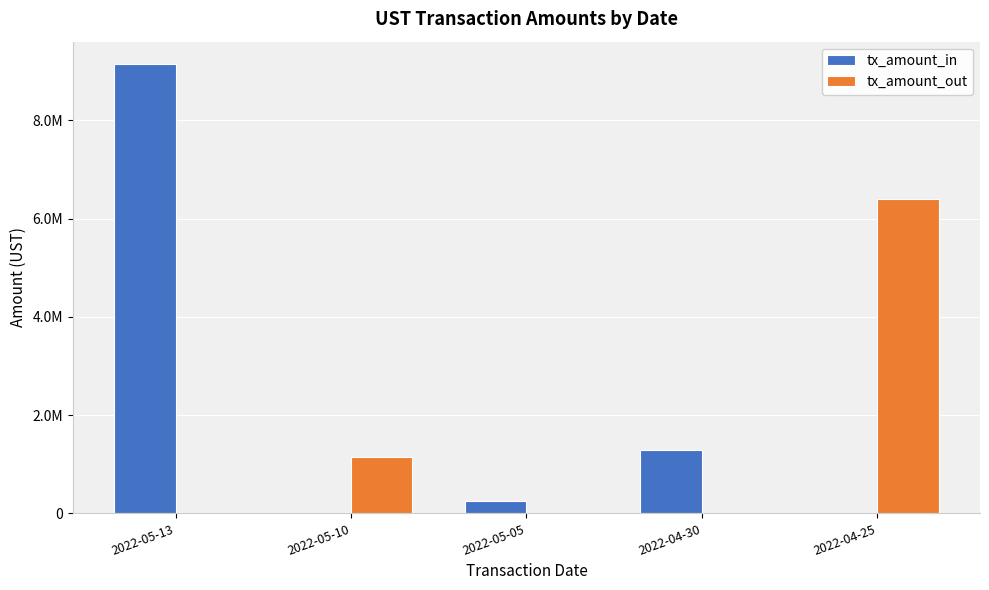

Reading left to right, extract all data points from this chart.

tx_amount_in: 2022-05-13=9147014.1	2022-05-10=0.0	2022-05-05=243954.3	2022-04-30=1300000.0	2022-04-25=0.0
tx_amount_out: 2022-05-13=0.0	2022-05-10=1137480.0	2022-05-05=0.0	2022-04-30=0.0	2022-04-25=6400010.0